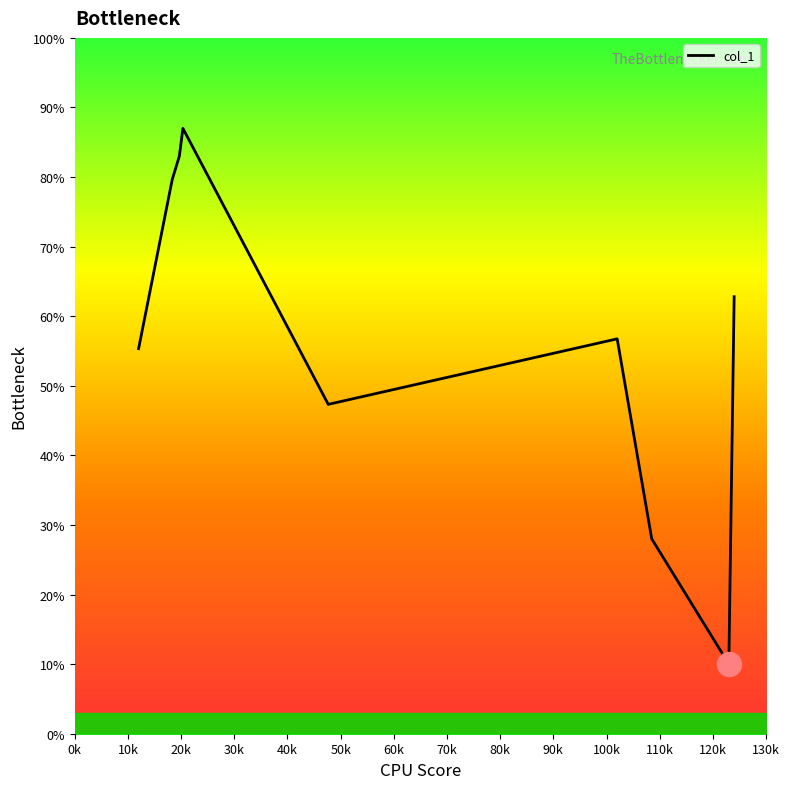

What is the smallest value displayed?

10.0